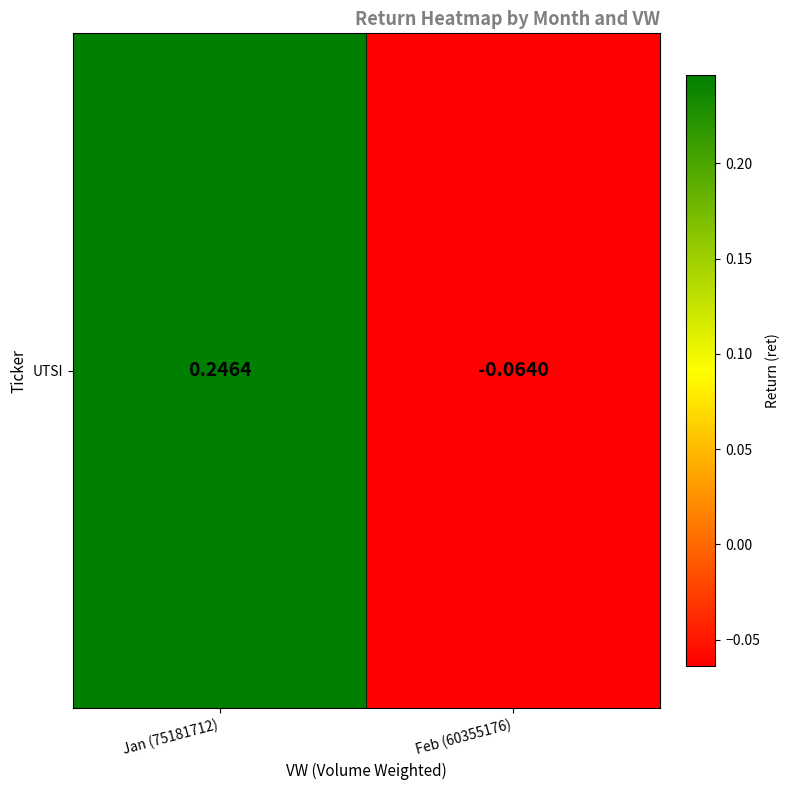

Where is the data nearest to the value 0?

Feb (60355176)